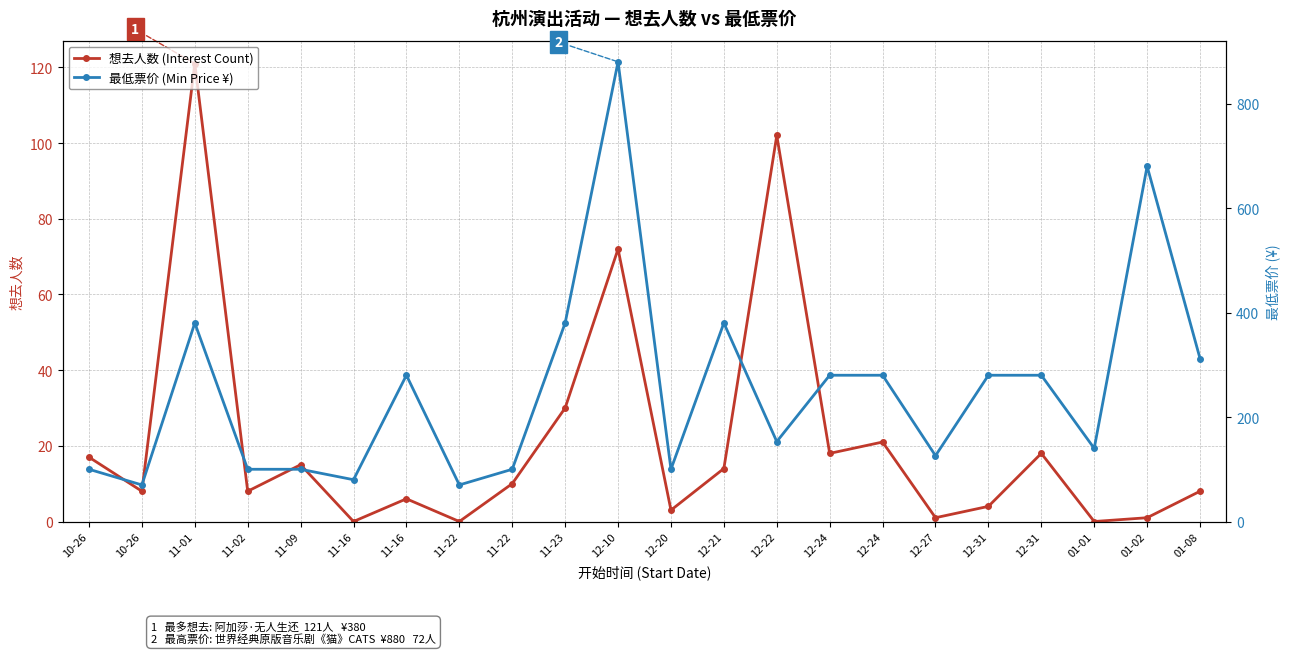

True or false: 最低票价 (Min Price ¥) and 想去人数 (Interest Count) intersect in this chart.

False